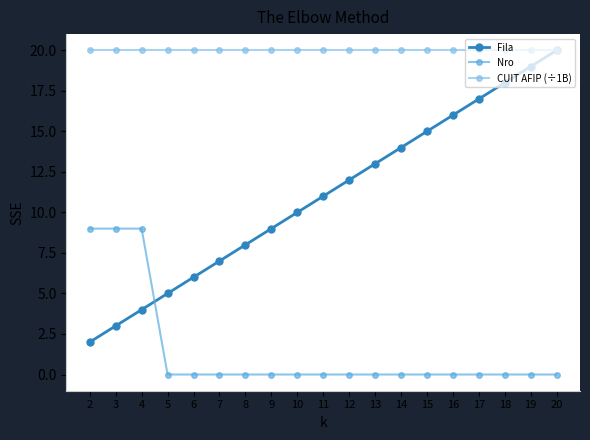

Reading right to left, transcribe all the data shown in this chart.

Fila: 20.0	19.0	18.0	17.0	16.0	15.0	14.0	13.0	12.0	11.0	10.0	9.0	8.0	7.0	6.0	5.0	4.0	3.0	2.0
Nro: 0.0	0.0	0.0	0.0	0.0	0.0	0.0	0.0	0.0	0.0	0.0	0.0	0.0	0.0	0.0	0.0	9.0	9.0	9.0
CUIT AFIP (÷1B): 20.0	20.0	20.0	20.0	20.0	20.0	20.0	20.0	20.0	20.0	20.0	20.0	20.0	20.0	20.0	20.0	20.0	20.0	20.0